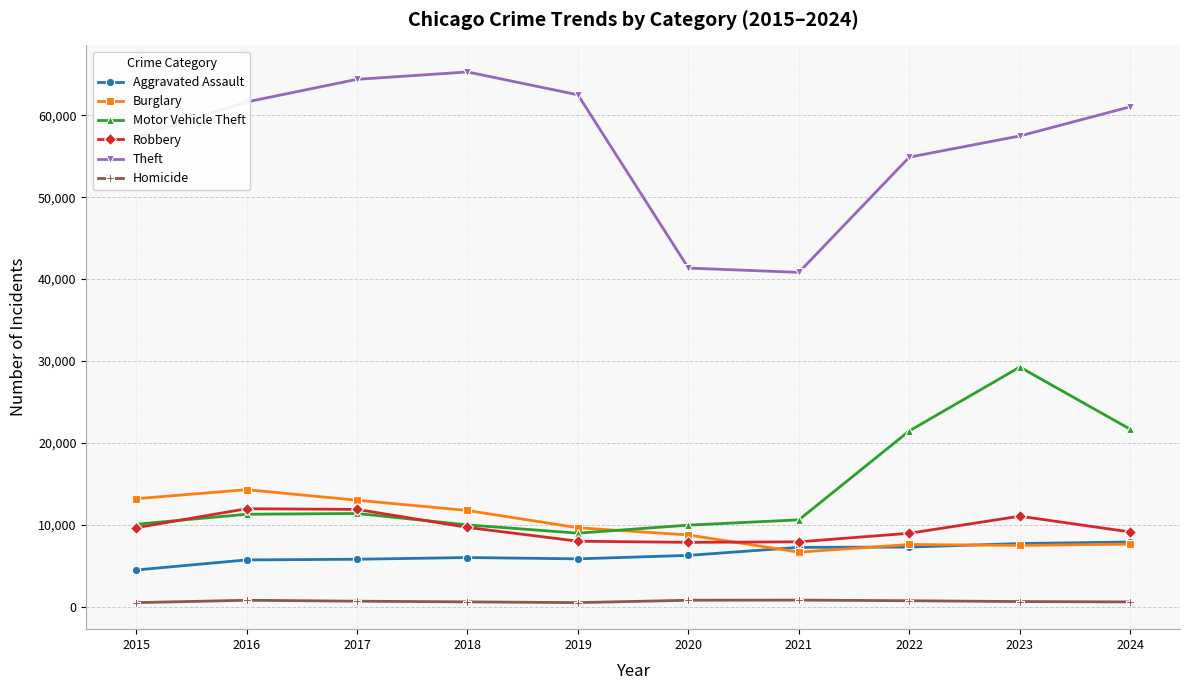

What is the minimum value for Homicide?

496